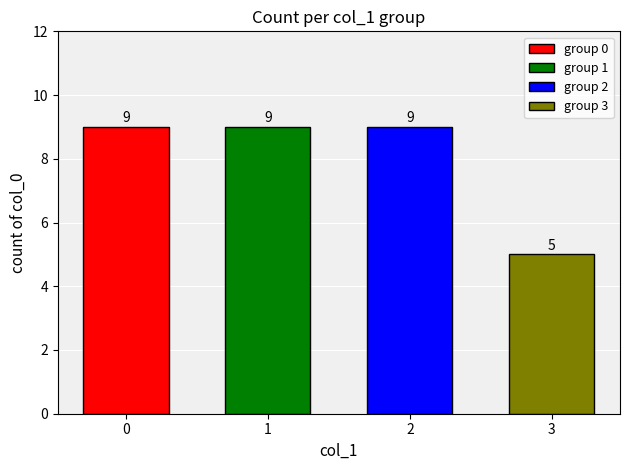

What is the difference between the maximum and minimum values?

4